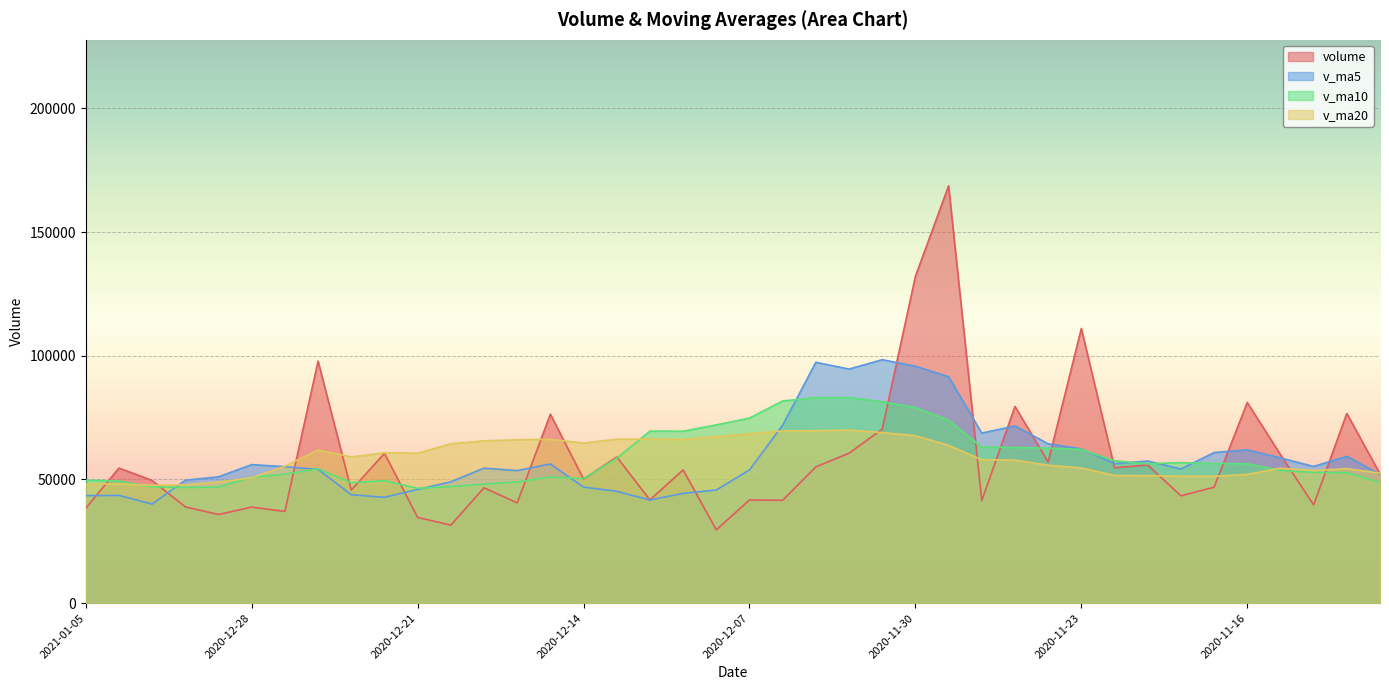

Rank the categories by v_ma20 value from lowest to highest.

2020-12-31, 2020-12-30, 2021-01-05, 2021-01-04, 2020-12-29, 2020-12-28, 2020-11-17, 2020-11-18, 2020-11-19, 2020-11-20, 2020-11-16, 2020-11-10, 2020-11-12, 2020-11-11, 2020-11-13, 2020-11-23, 2020-12-25, 2020-11-24, 2020-11-25, 2020-11-26, 2020-12-23, 2020-12-21, 2020-12-22, 2020-12-24, 2020-11-27, 2020-12-18, 2020-12-14, 2020-12-17, 2020-12-16, 2020-12-15, 2020-12-09, 2020-12-11, 2020-12-10, 2020-12-08, 2020-11-30, 2020-12-07, 2020-12-01, 2020-12-04, 2020-12-03, 2020-12-02